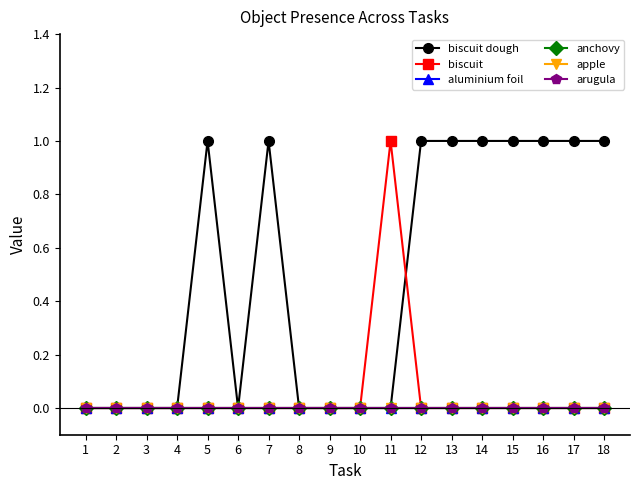

Is the value of arugula at 16 greater than the value of apple at 12?

No